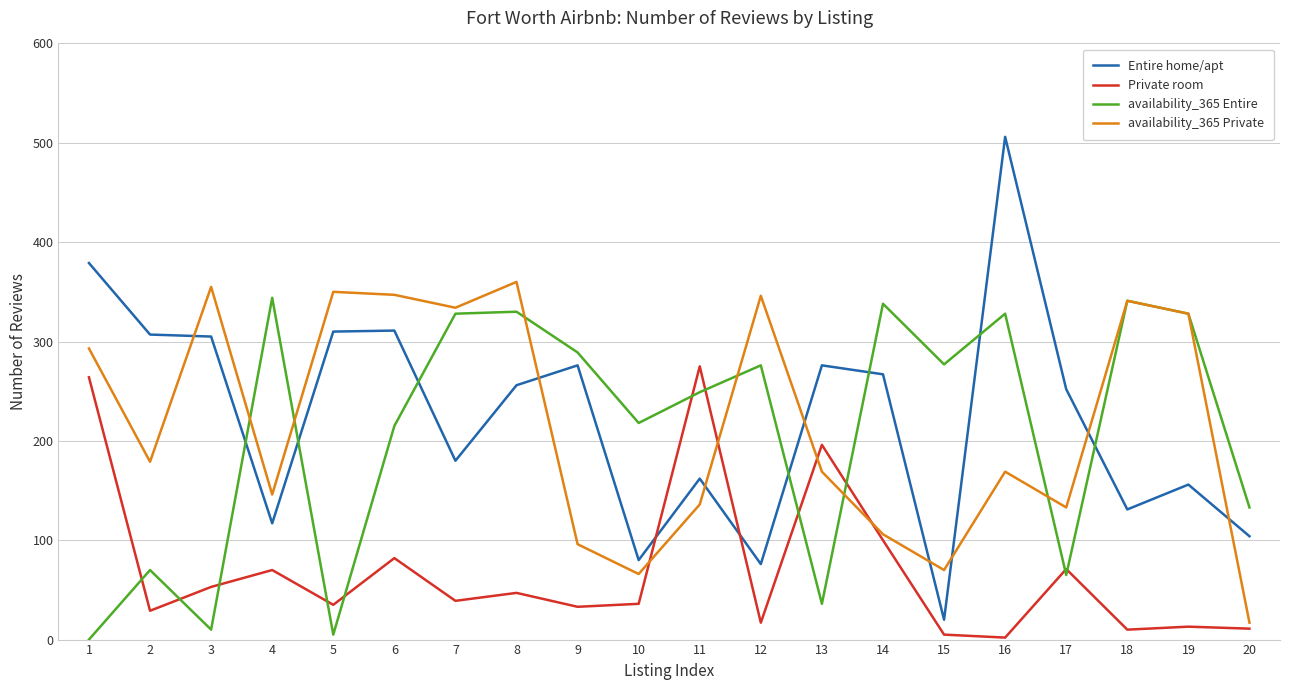

Is the value of Entire home/apt at 9 greater than the value of availability_365 Entire at 9?

No